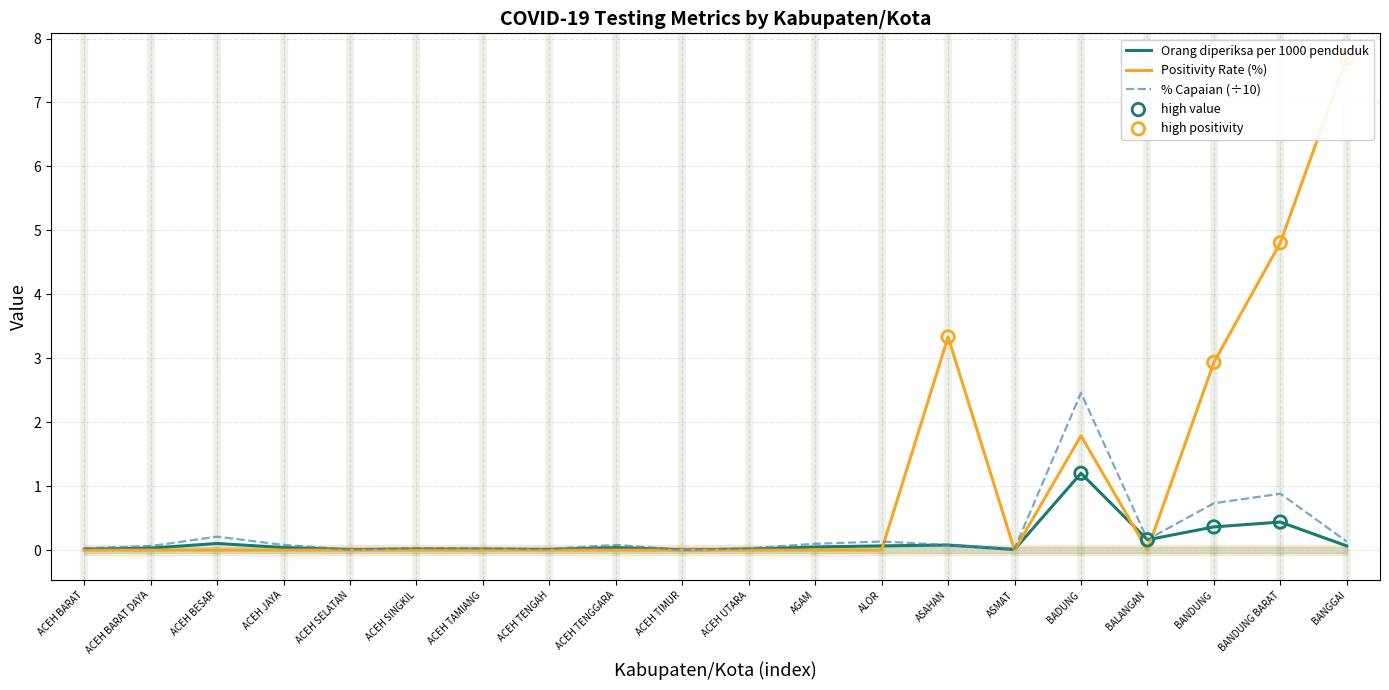

Which series has the largest total across all categories?

Positivity Rate (%)